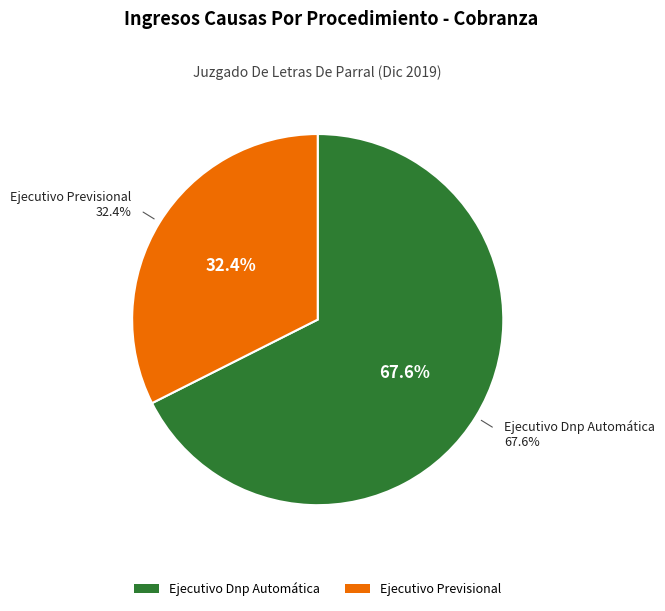

What is the majority slice?

Ejecutivo Dnp Automática